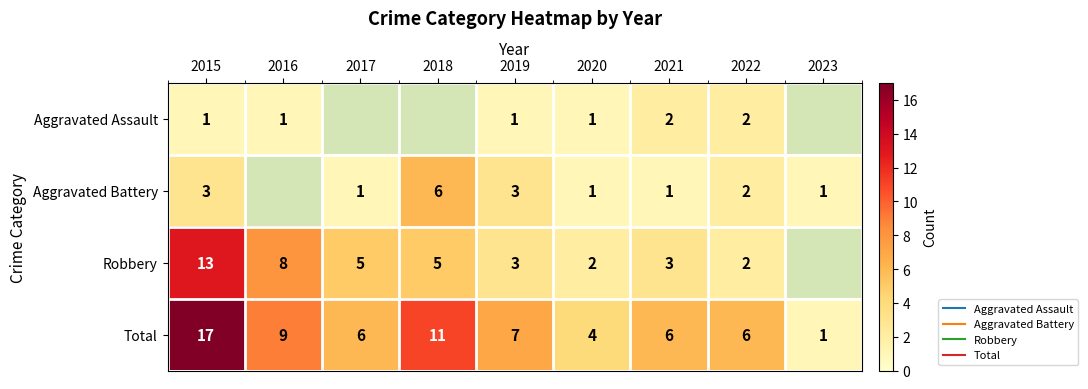

True or false: Total has a value of 11.0 at 2018.

True